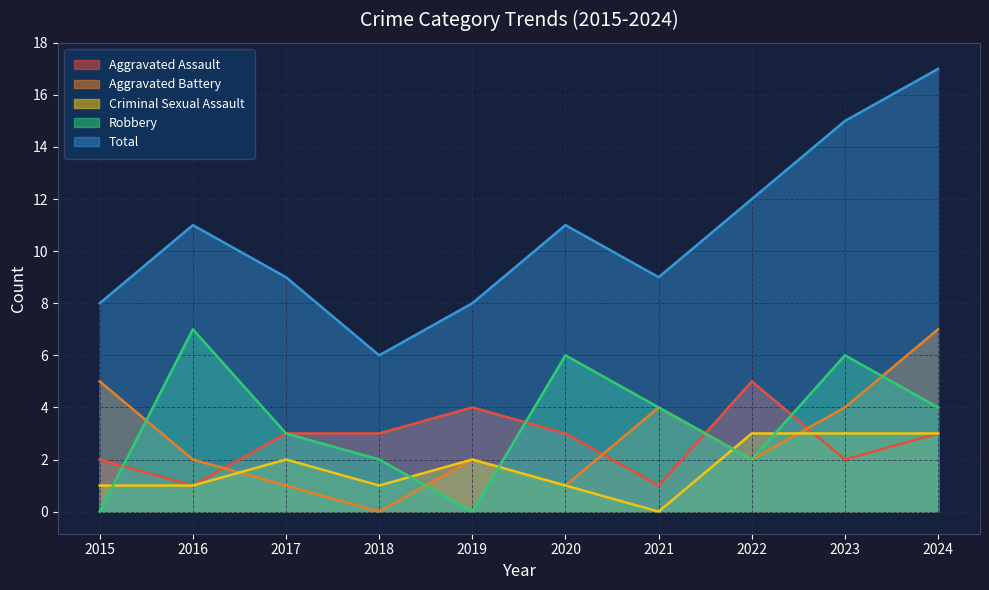

What are all the series names shown in the legend?

Aggravated Assault, Aggravated Battery, Criminal Sexual Assault, Robbery, Total